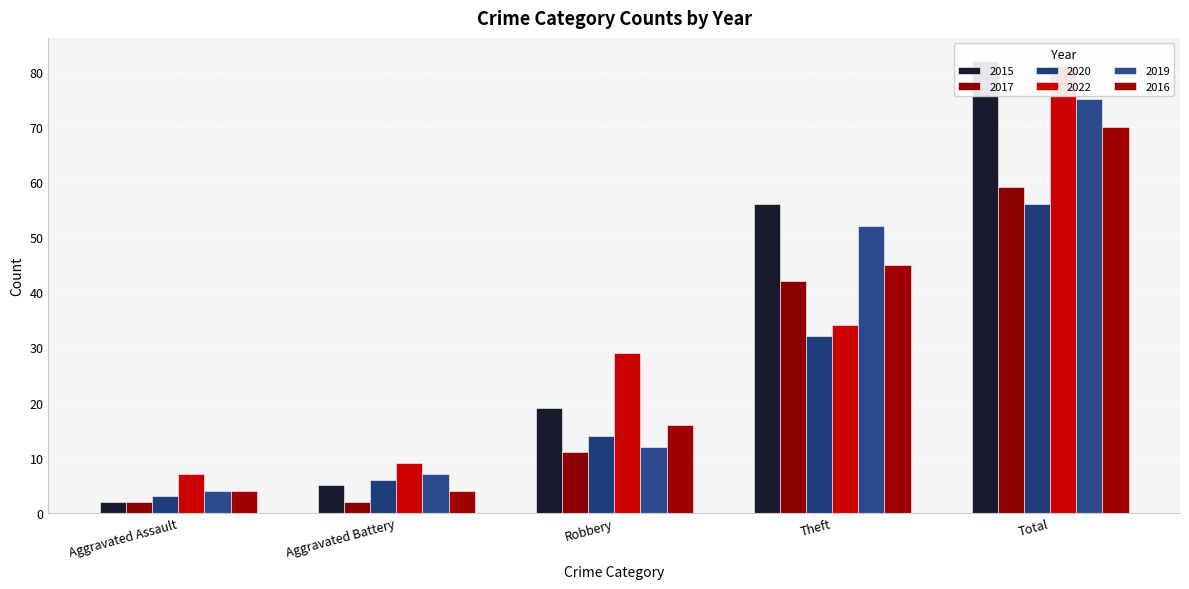

True or false: 2017 has a value of 3 at Aggravated Assault.

False